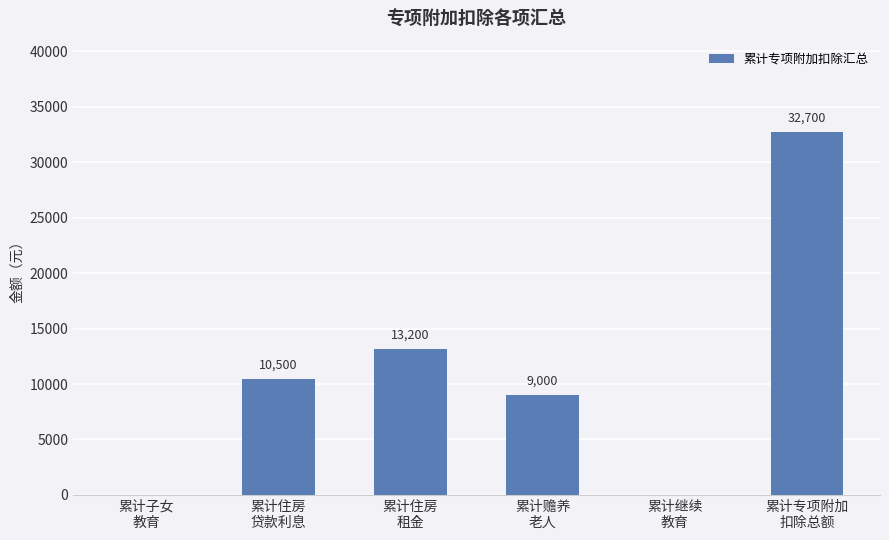

What value does the data have at 累计住房
贷款利息?

10500